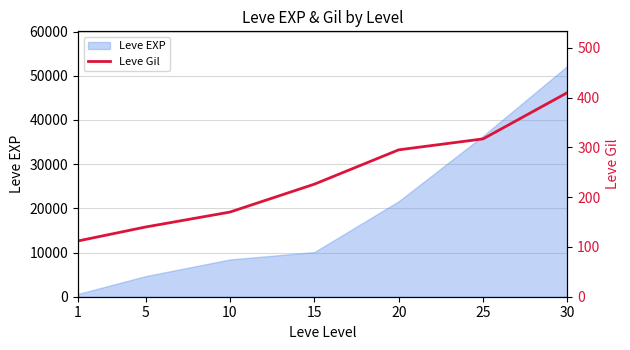

The value at 20 is 475. True or false?

False